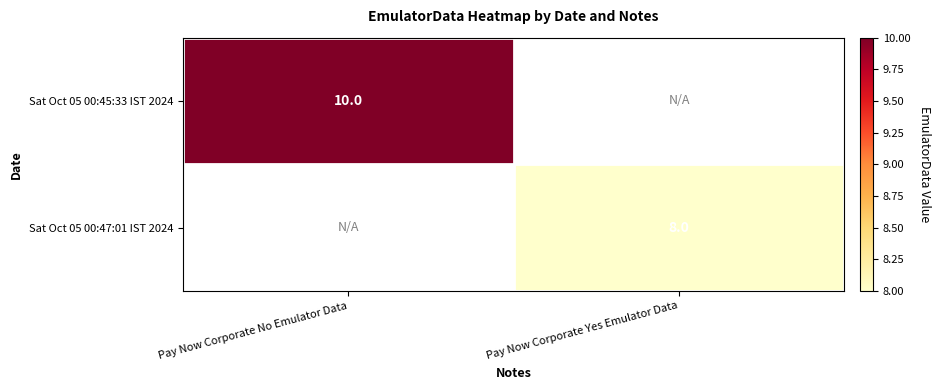

True or false: Sat Oct 05 00:47:01 IST 2024 has a value of 3 at Pay Now Corporate Yes Emulator Data.

False